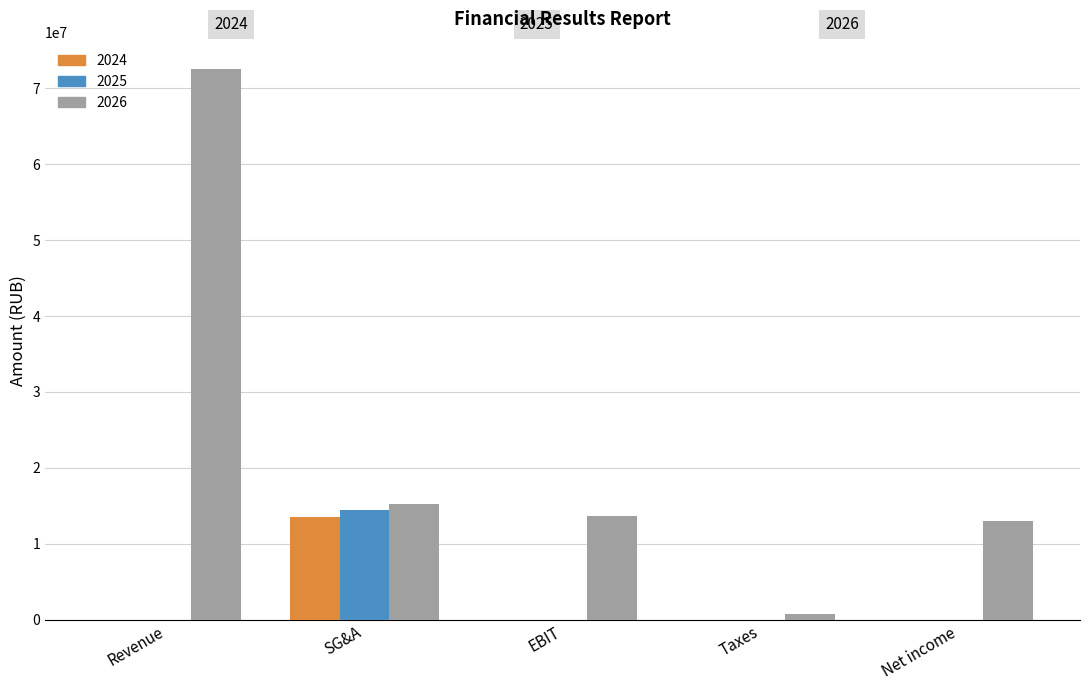

What is the sum of all 2025 values?

14421739.4